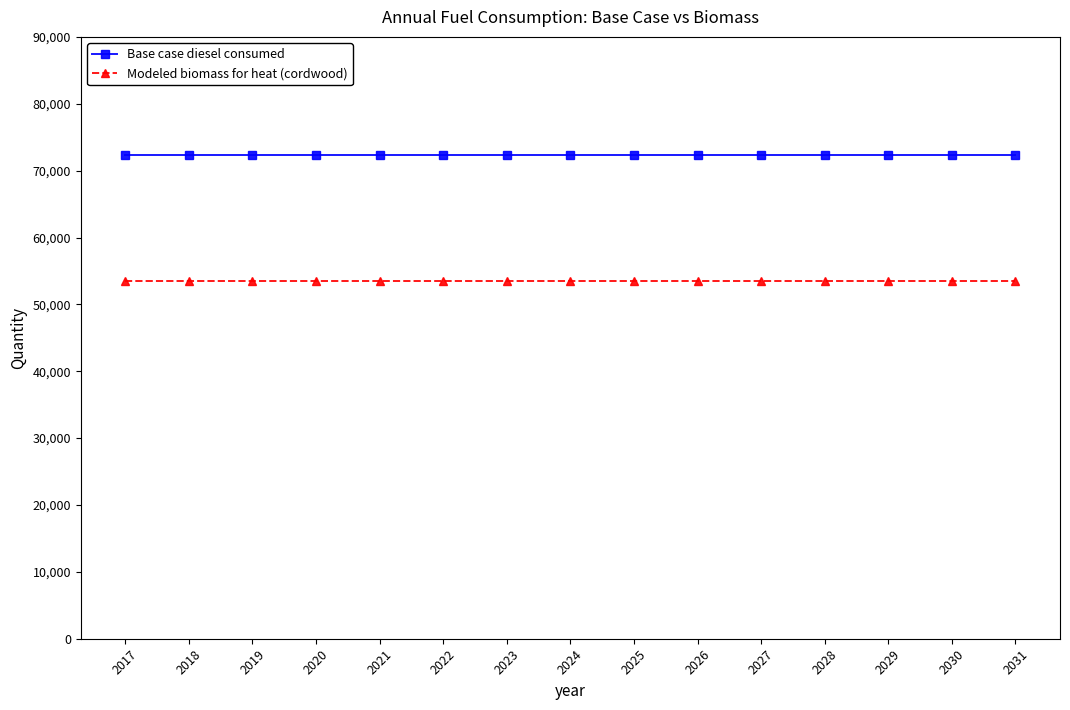

What is the minimum value for Base case diesel consumed?

72353.0